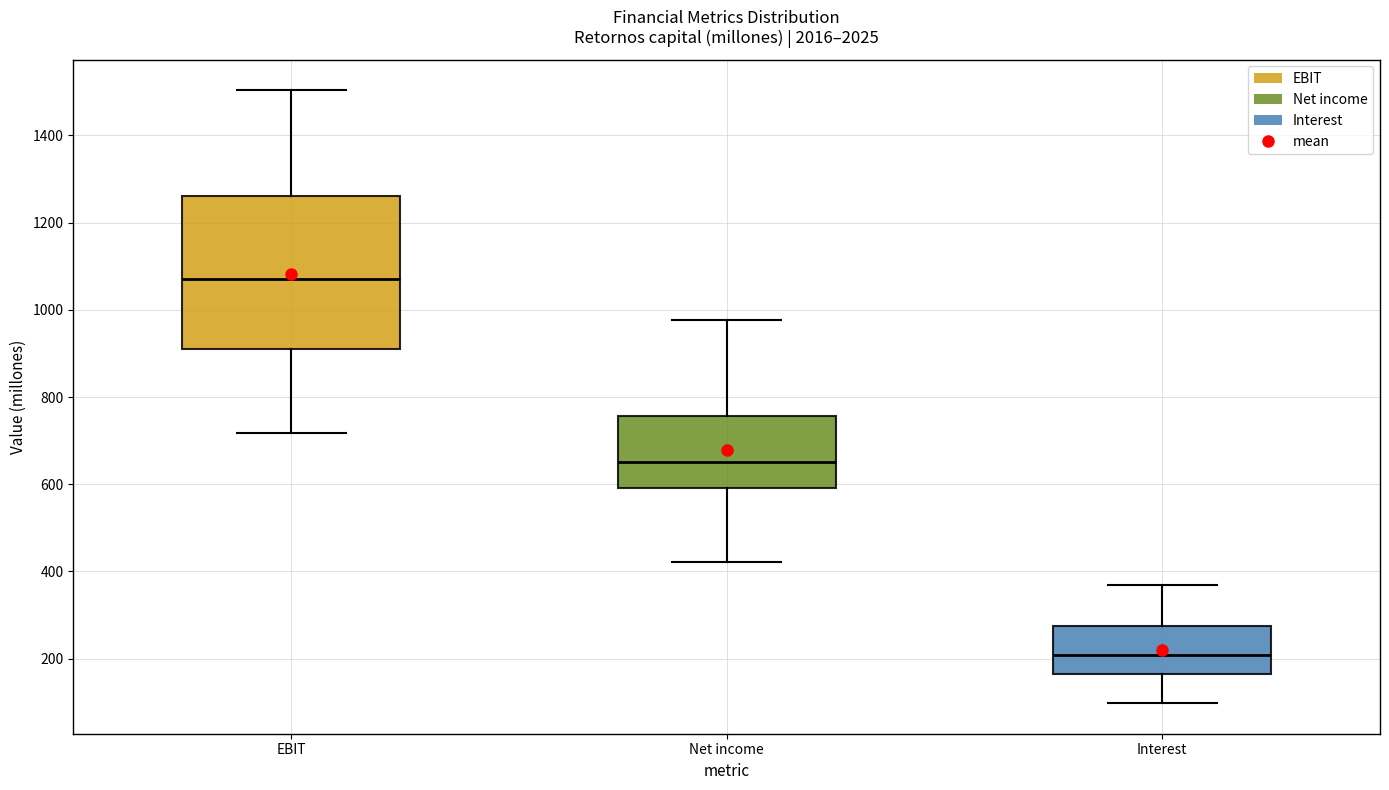

Reading left to right, transcribe this box plot: for each box, give where its median line is, the range the box spans, and where its two whiskers end, as read against the y-axis. The values are not printed on the chart, so give them approximately, as read against the axis.

EBIT: median 1080, box 900 to 1260, whiskers 720 to 1500
Net income: median 660, box 600 to 760, whiskers 420 to 980
Interest: median 200, box 160 to 280, whiskers 100 to 360